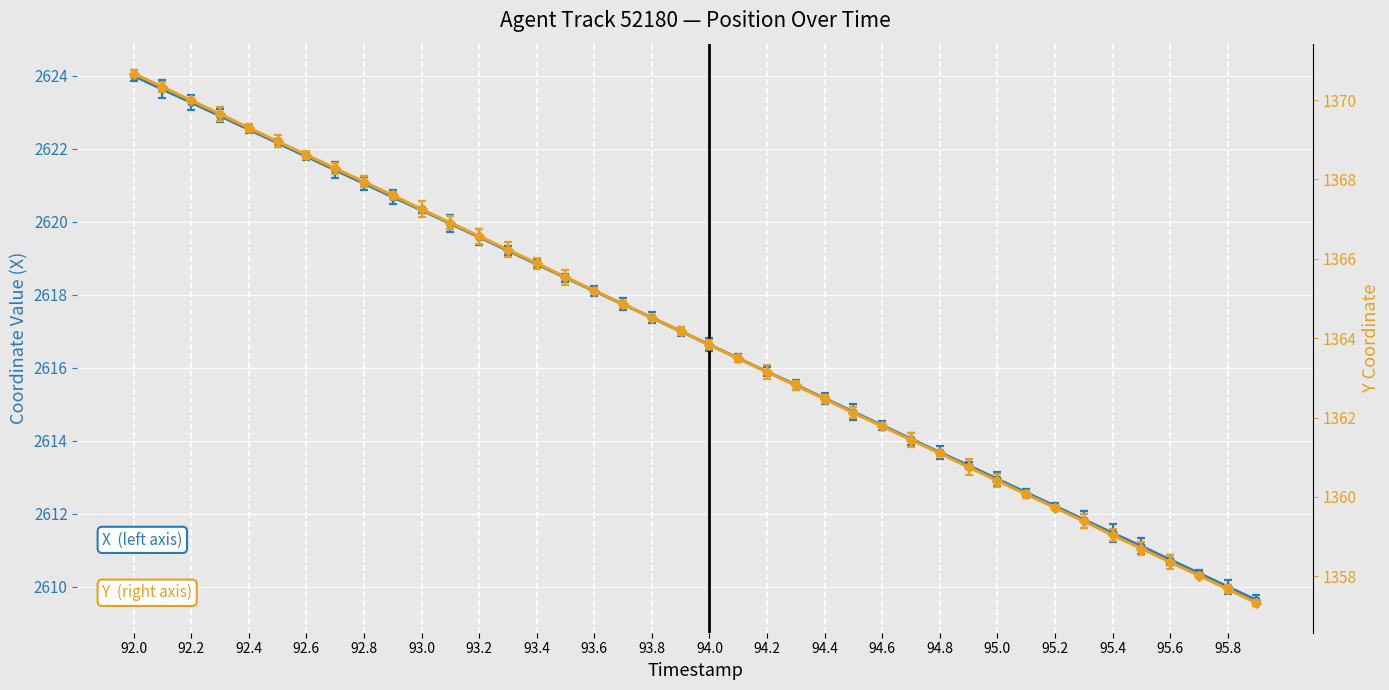

What is the label of the 10th point from the right?

95.0